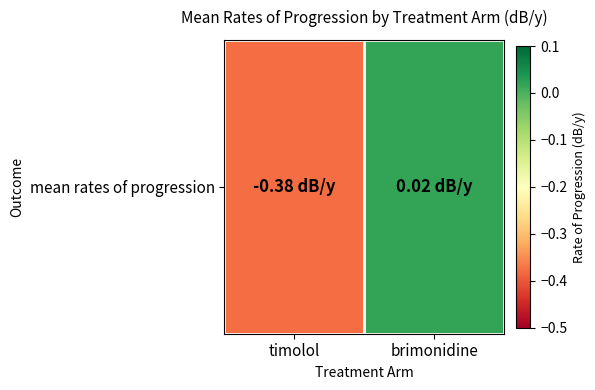

What is the sum of all values?

-0.4